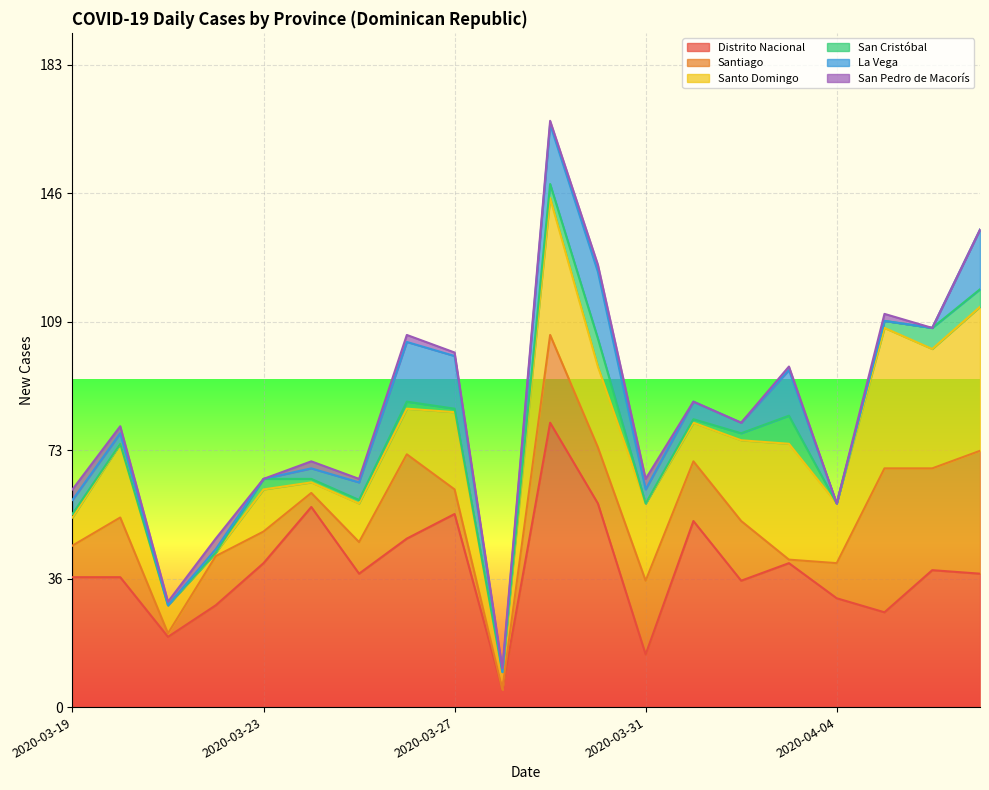

What is the label of the 13th point from the left?

2020-03-31